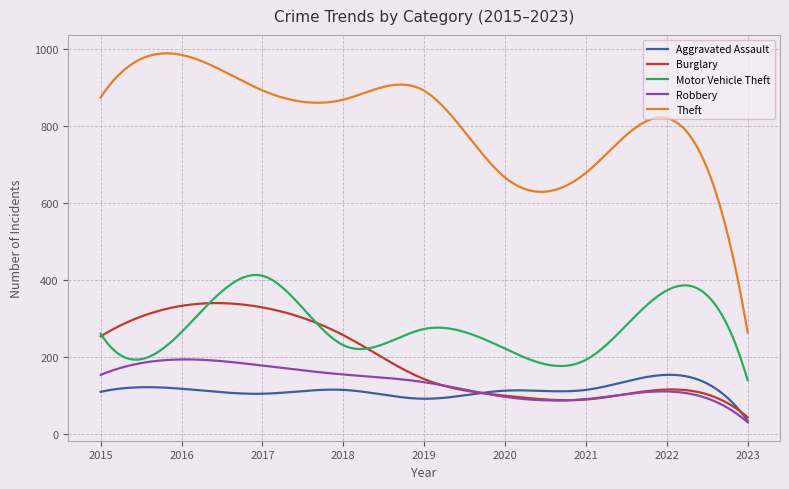

What are all the series names shown in the legend?

Aggravated Assault, Burglary, Motor Vehicle Theft, Robbery, Theft